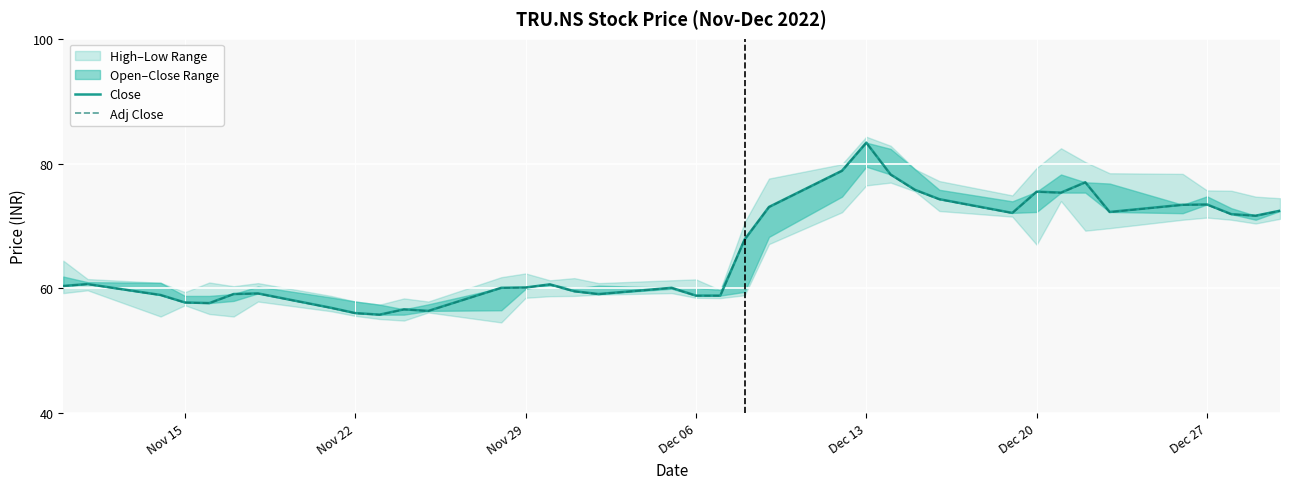

At which label does Adj Close reach its peak?

Dec 13